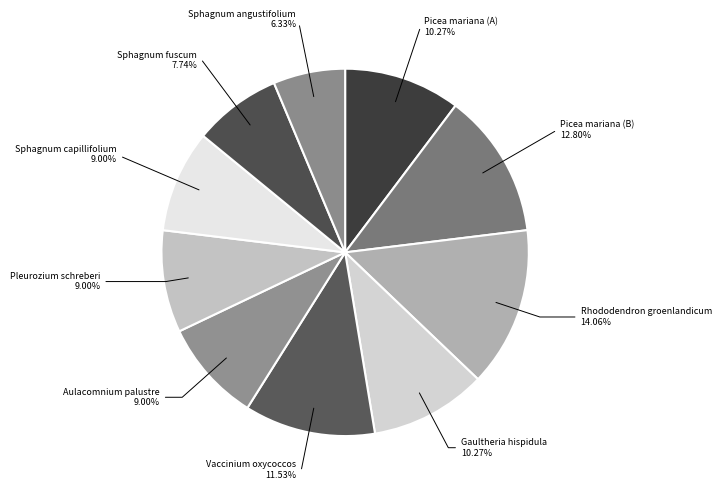

Which slice is the largest?

Rhododendron groenlandicum